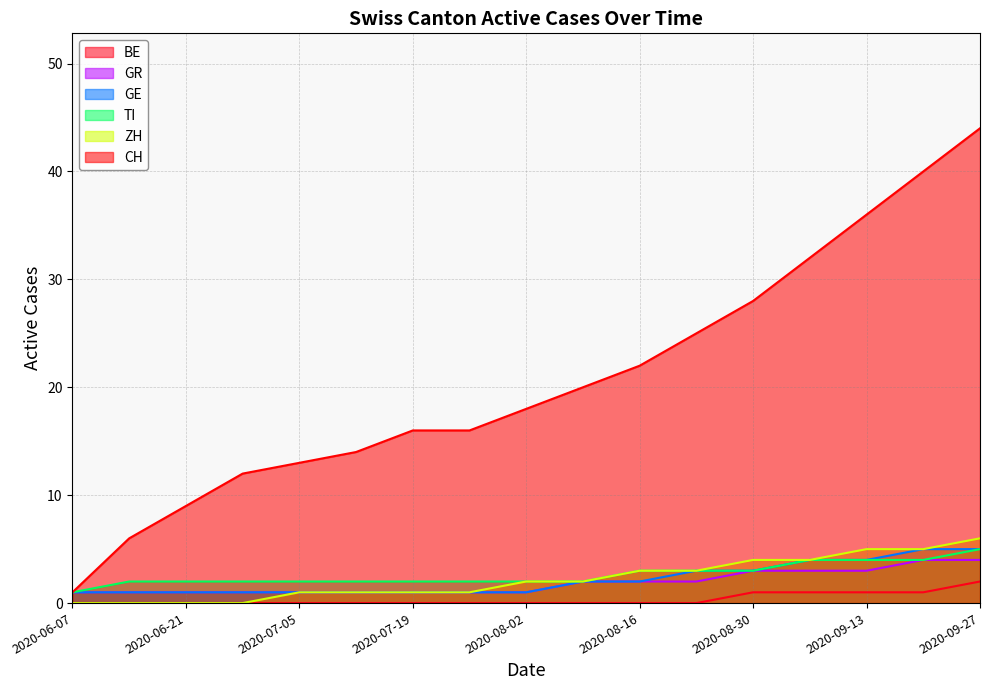

Is it true that ZH equals 1 at 2020-08-23?

False